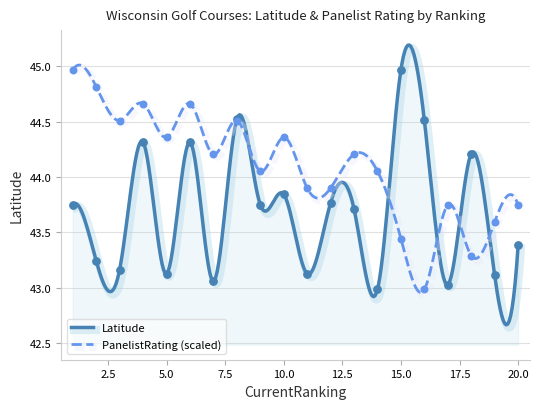

What is the total value across all series at 16?

87.5